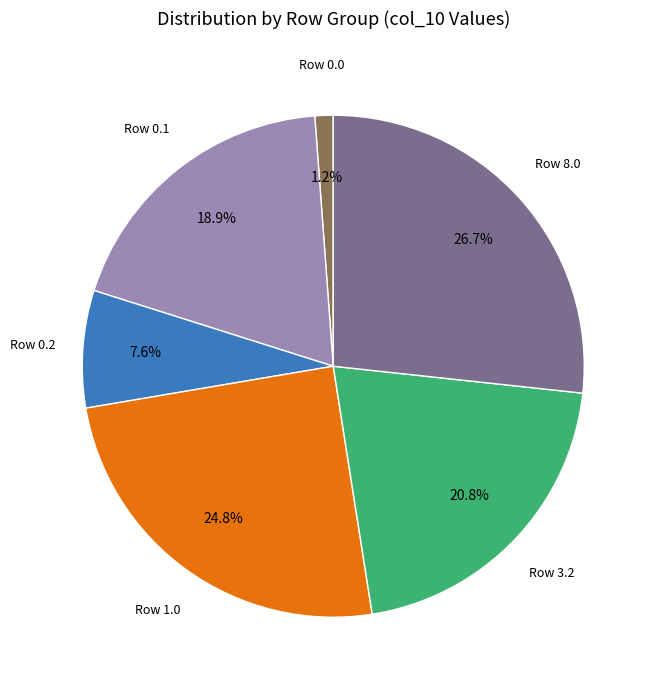

Rank the categories by value from highest to lowest.

Row 8.0, Row 1.0, Row 3.2, Row 0.1, Row 0.2, Row 0.0